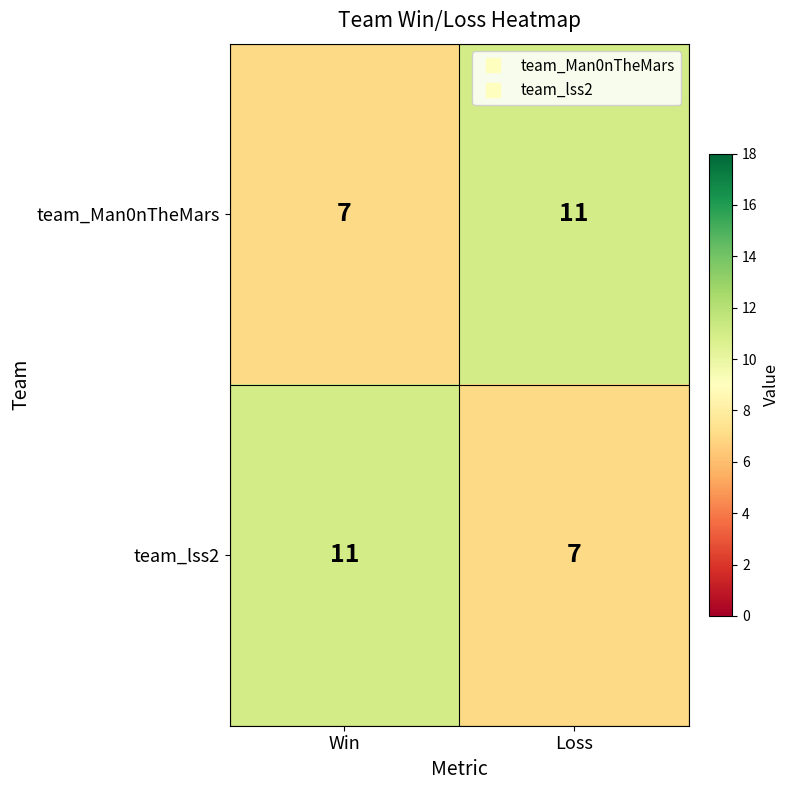

What is the maximum value shown in the chart?

11